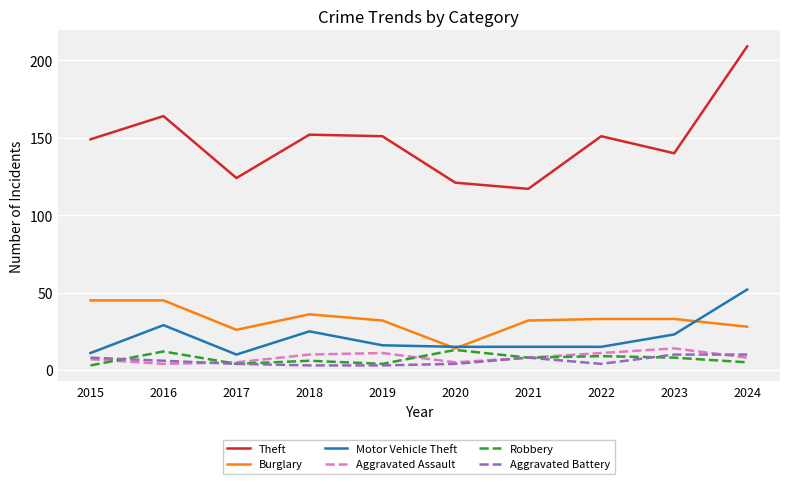

What is the minimum value shown in the chart?

3